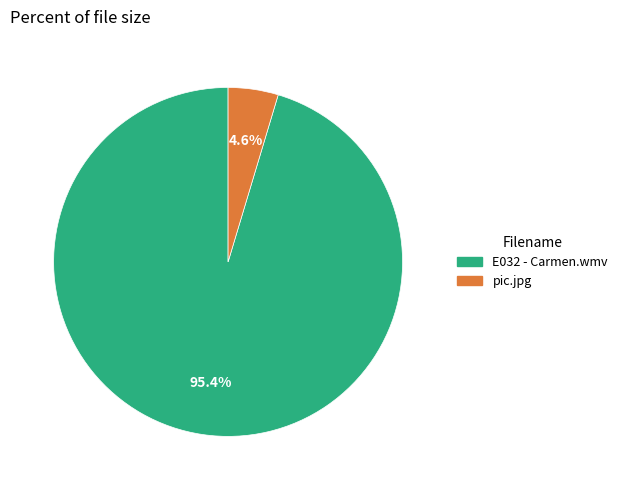

Which has a higher value, E032 - Carmen.wmv or pic.jpg?

E032 - Carmen.wmv